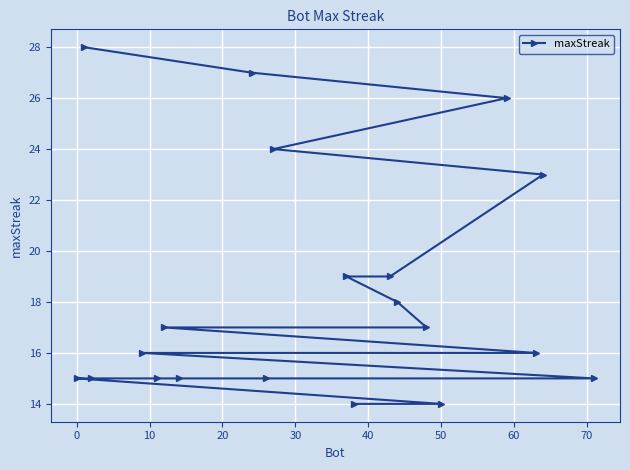

What is the difference between the maximum and minimum values?

14